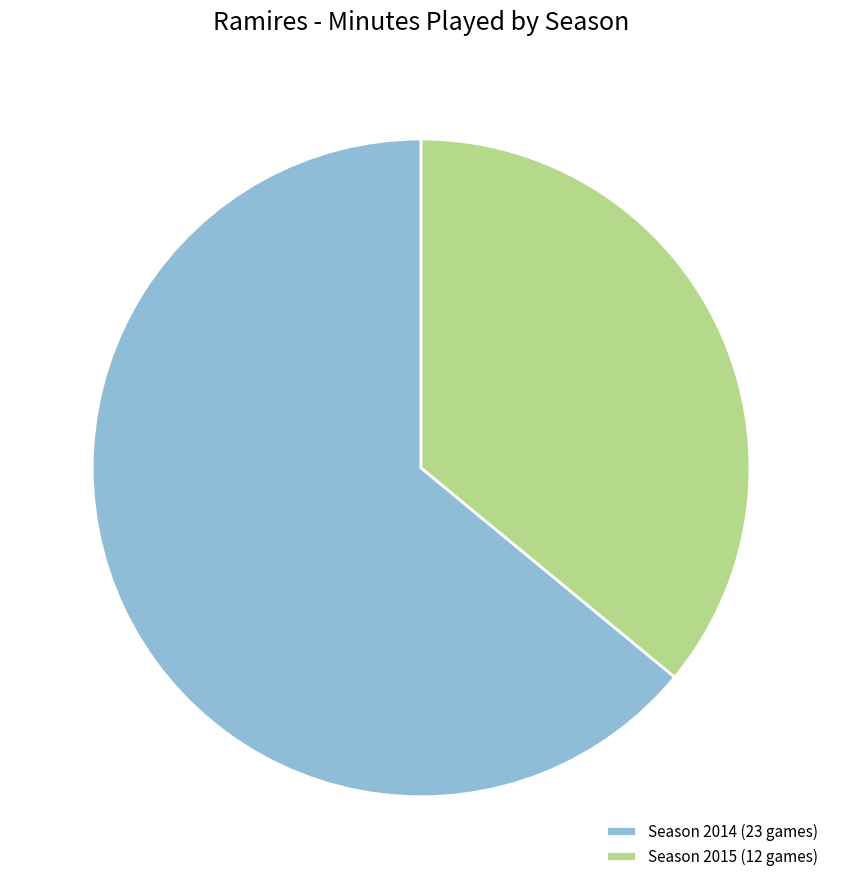

Which has a higher value, Season 2015 (12 games) or Season 2014 (23 games)?

Season 2014 (23 games)